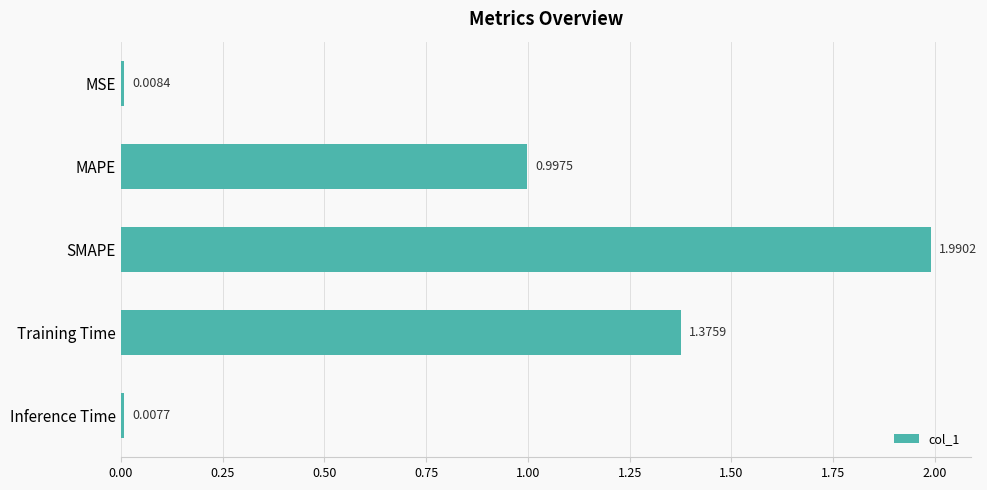

Are the bars horizontal?

Yes